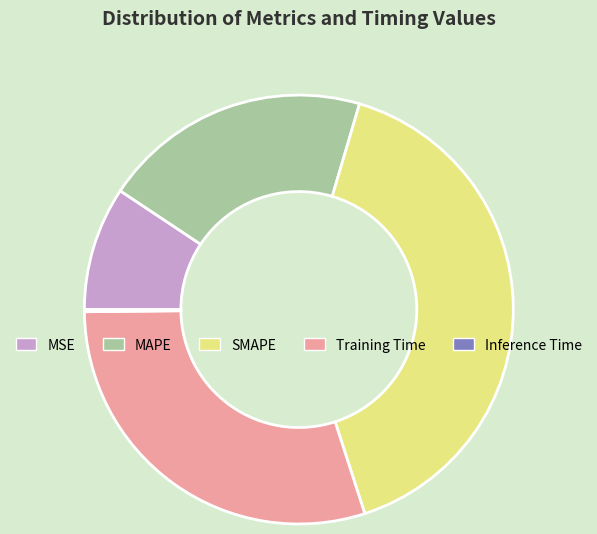

Do Training Time and MSE together represent more than half of the pie?

No